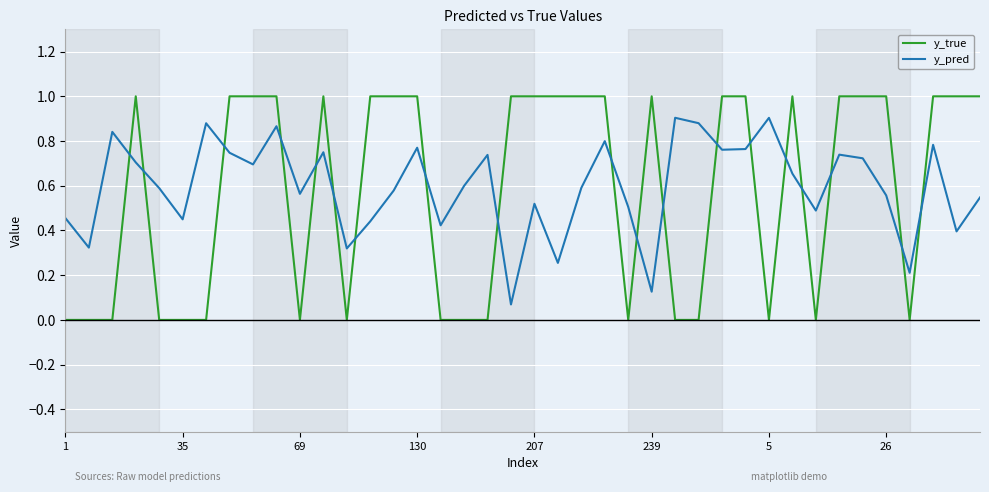

Rank the series by their maximum value, from lowest to highest.

y_pred, y_true